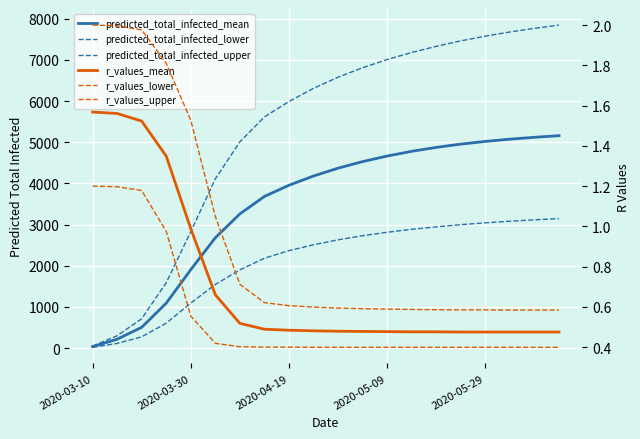

What is the sum of all r_values_upper values?

18.8